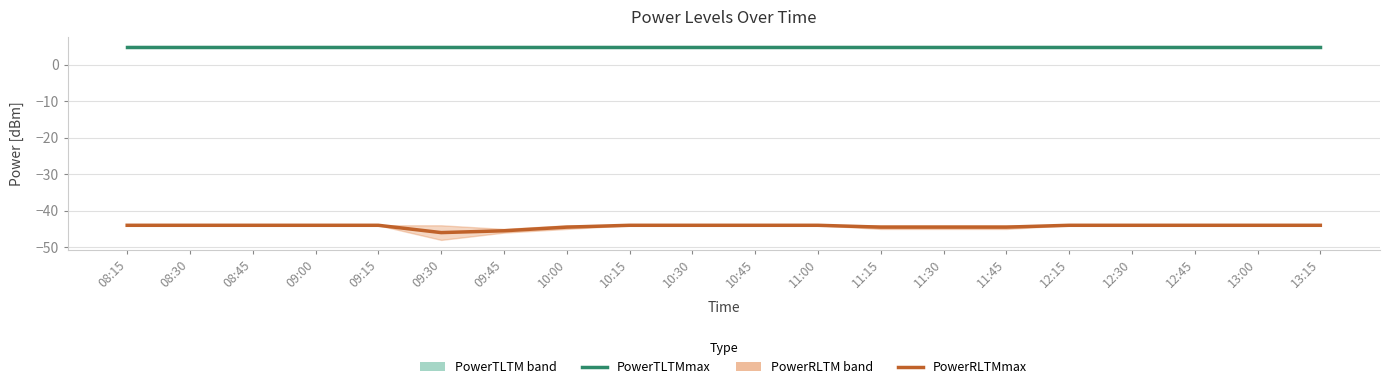

The value of PowerRLTMmax[dBm] at 11:45 is -66.3. True or false?

False